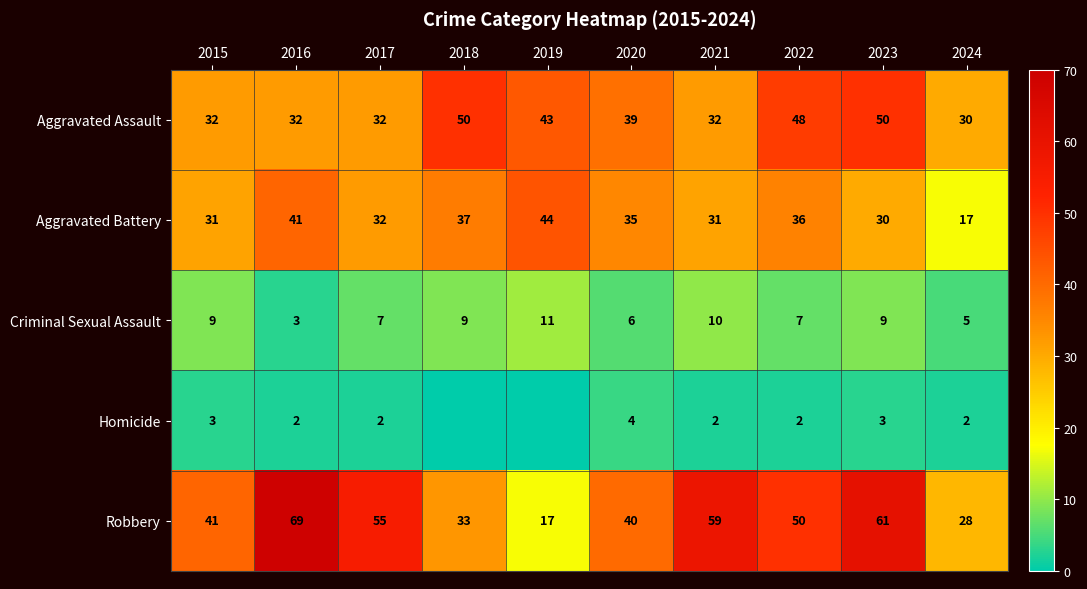

The Homicide series shows 3 at 2015. True or false?

True